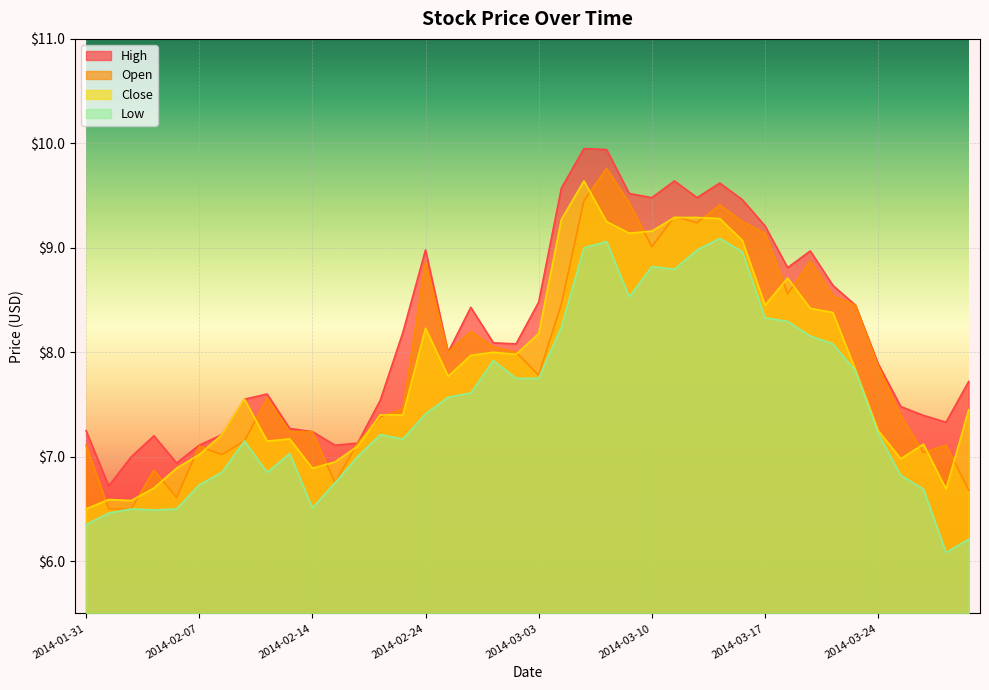

List the labels in order of Low value, largest first.

2014-03-13, 2014-03-06, 2014-03-05, 2014-03-12, 2014-03-14, 2014-03-10, 2014-03-11, 2014-03-07, 2014-03-17, 2014-03-18, 2014-03-04, 2014-03-19, 2014-03-20, 2014-02-27, 2014-03-21, 2014-02-28, 2014-03-03, 2014-02-26, 2014-02-25, 2014-02-24, 2014-03-24, 2014-02-20, 2014-02-21, 2014-02-11, 2014-02-13, 2014-02-19, 2014-02-10, 2014-02-12, 2014-03-25, 2014-02-18, 2014-02-07, 2014-03-26, 2014-02-14, 2014-02-04, 2014-02-06, 2014-02-05, 2014-02-03, 2014-01-31, 2014-03-28, 2014-03-27